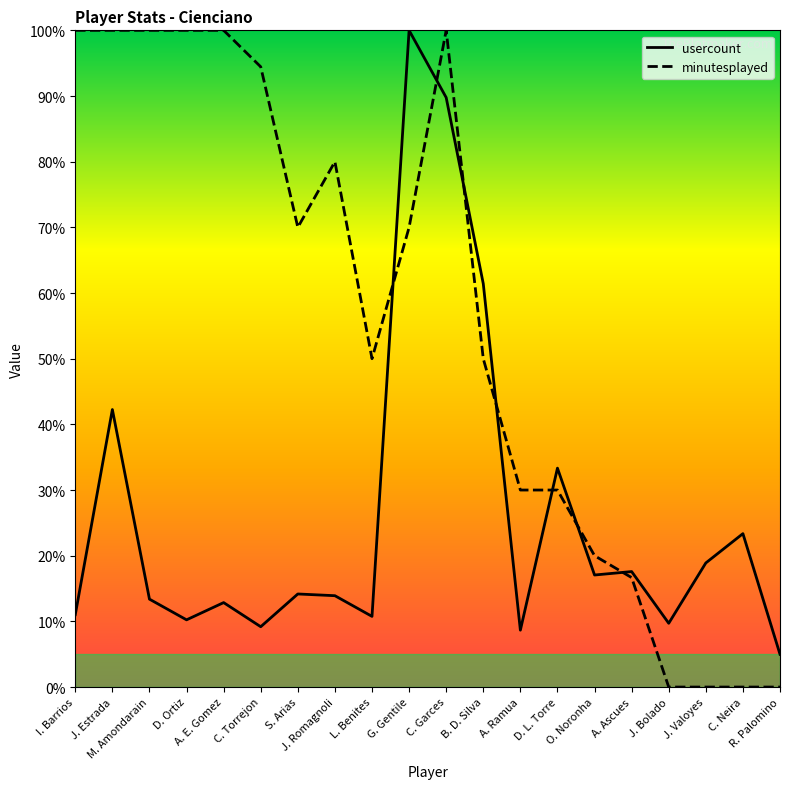

True or false: usercount has a value of 12.9 at A. E. Gomez.

True